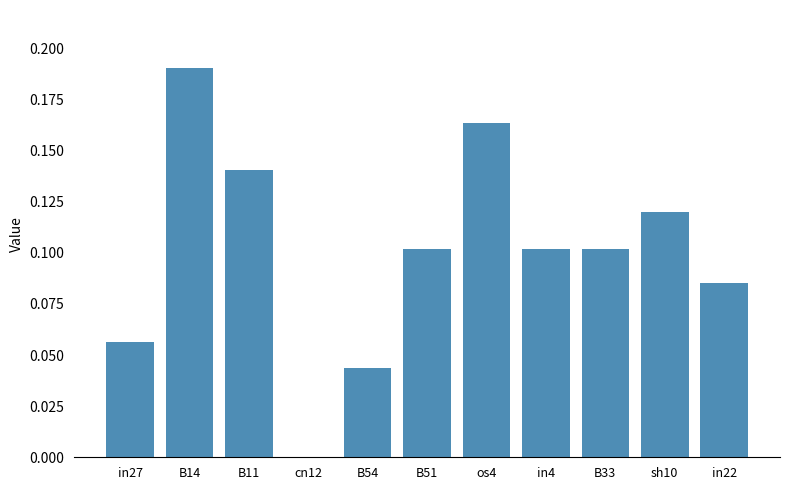

What is the change in value from B14 to B33?

-0.1